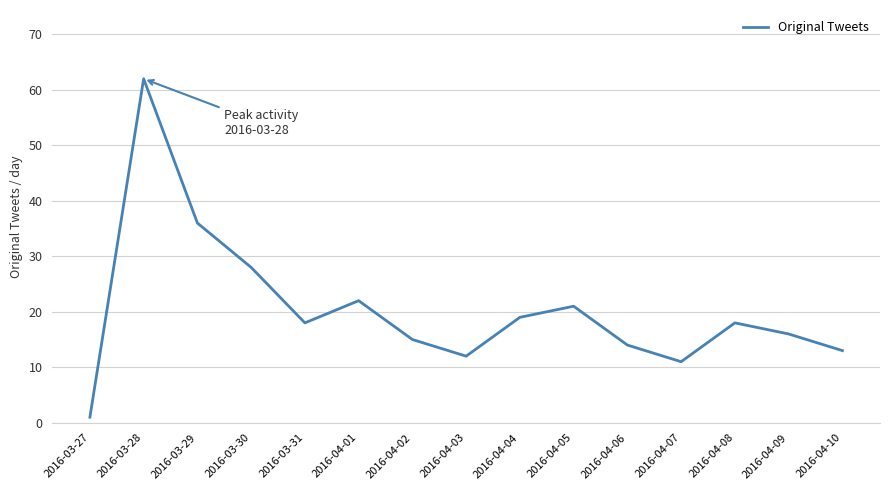

True or false: the data has more than 0 interior local peaks.

True